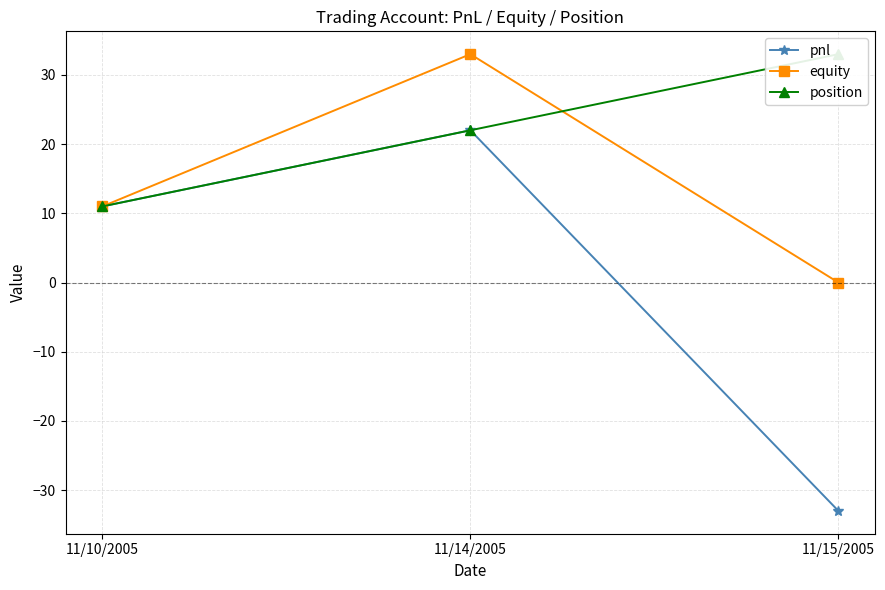

What is the value of the equity point at the 1st from the left?

11